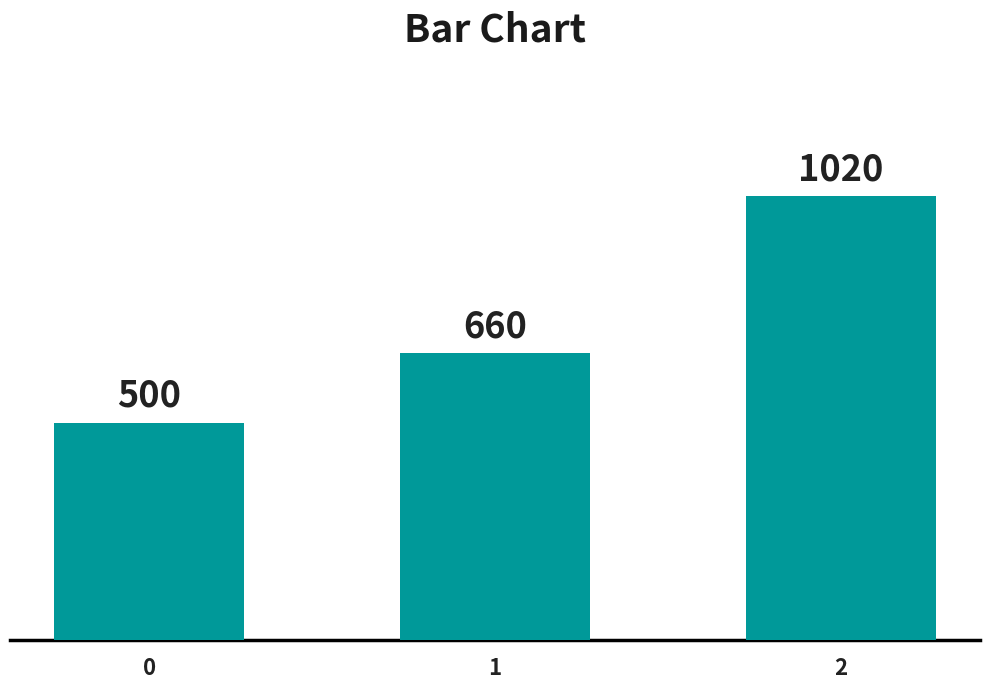

Are the bars horizontal?

No